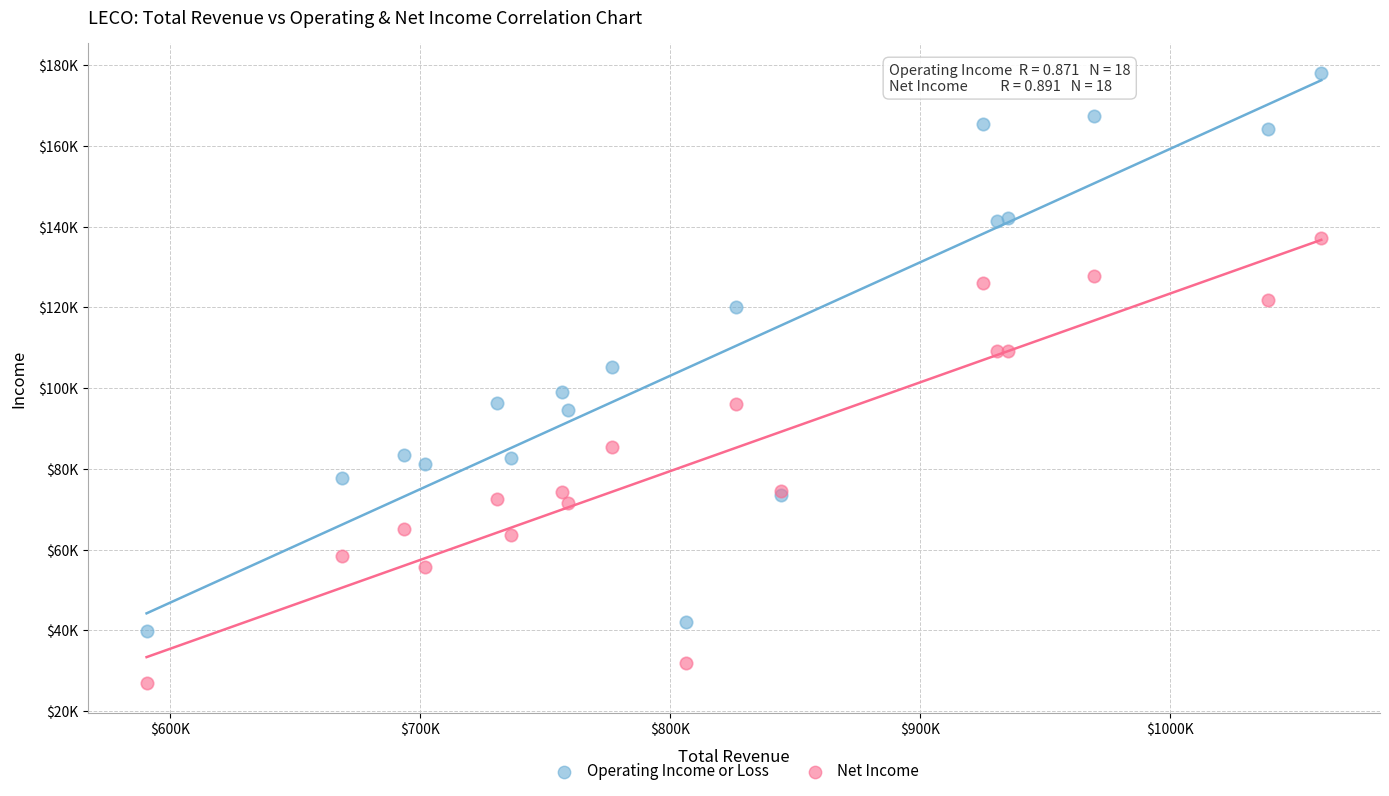

What are all the series names shown in the legend?

Operating Income or Loss, Net Income